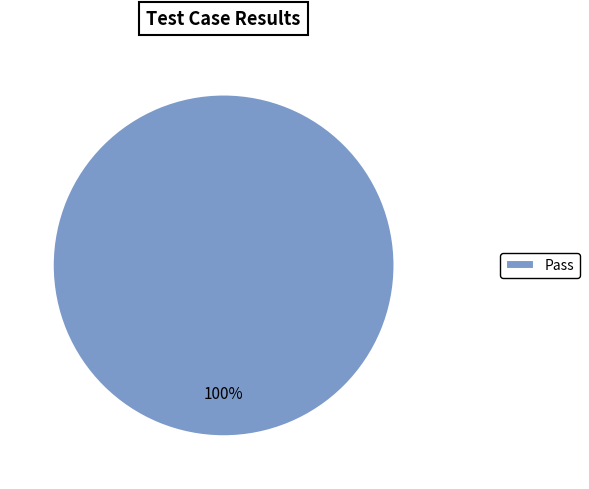

Does Pass represent more than half of the total?

Yes